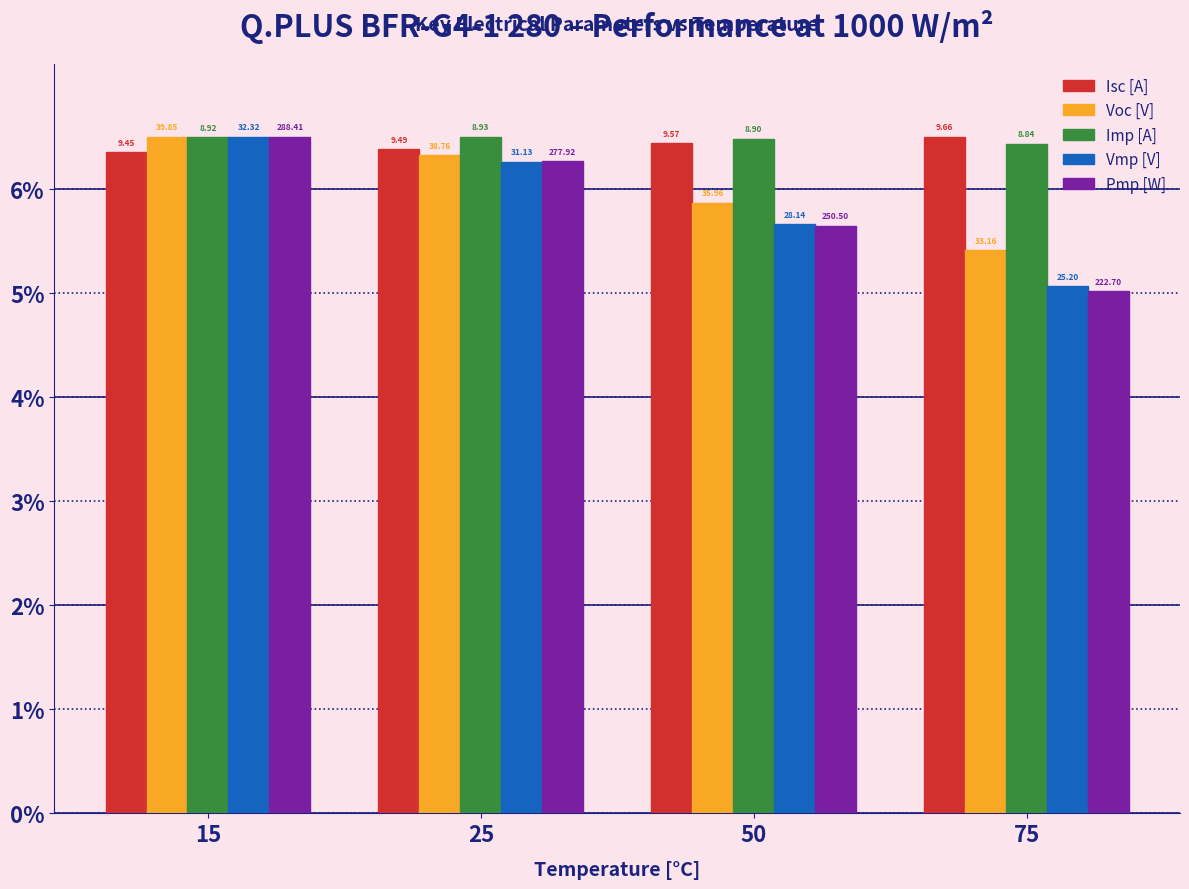

At how many categories does at least one series exceed 5?

4